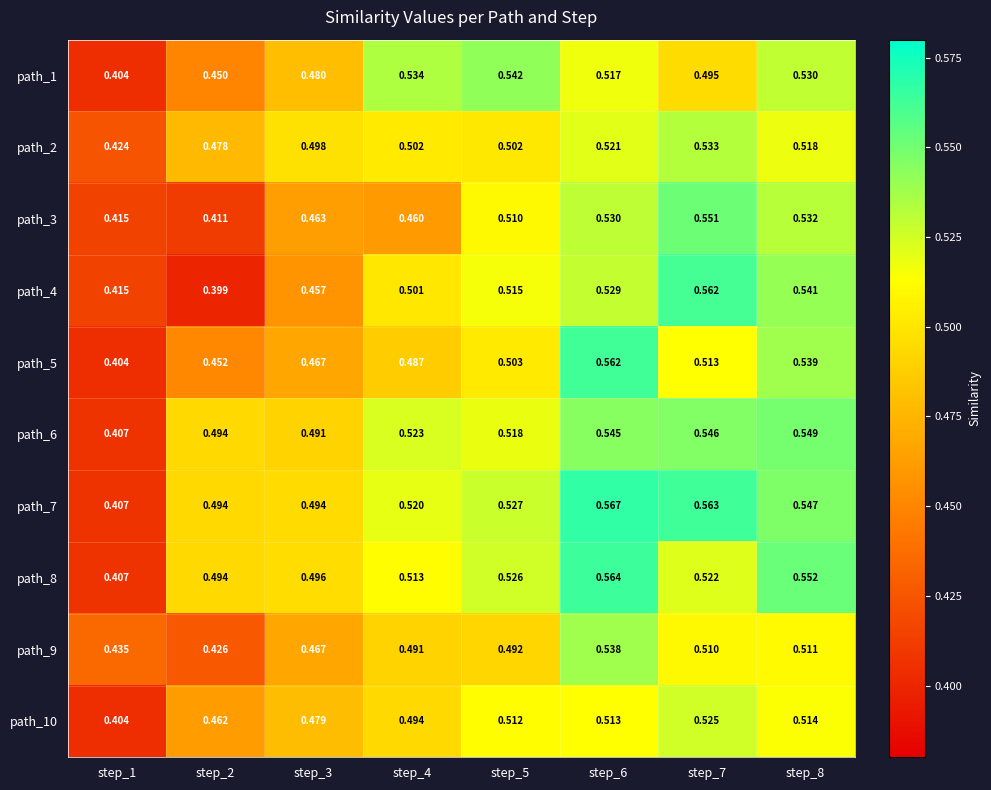

Is the value of path_10 at step_7 greater than the value of path_9 at step_3?

Yes